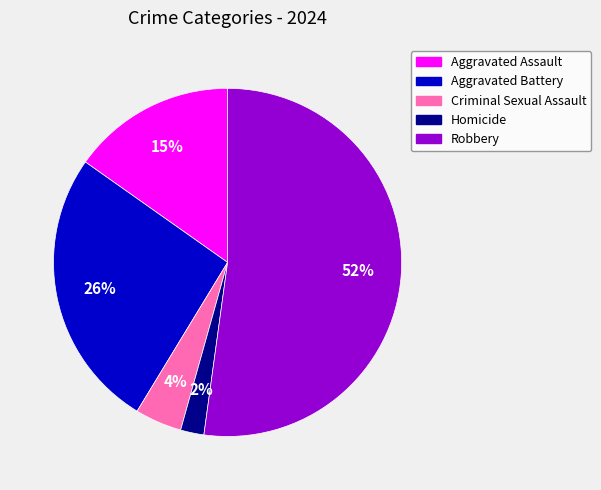

Which slice represents more than half of the pie?

Robbery